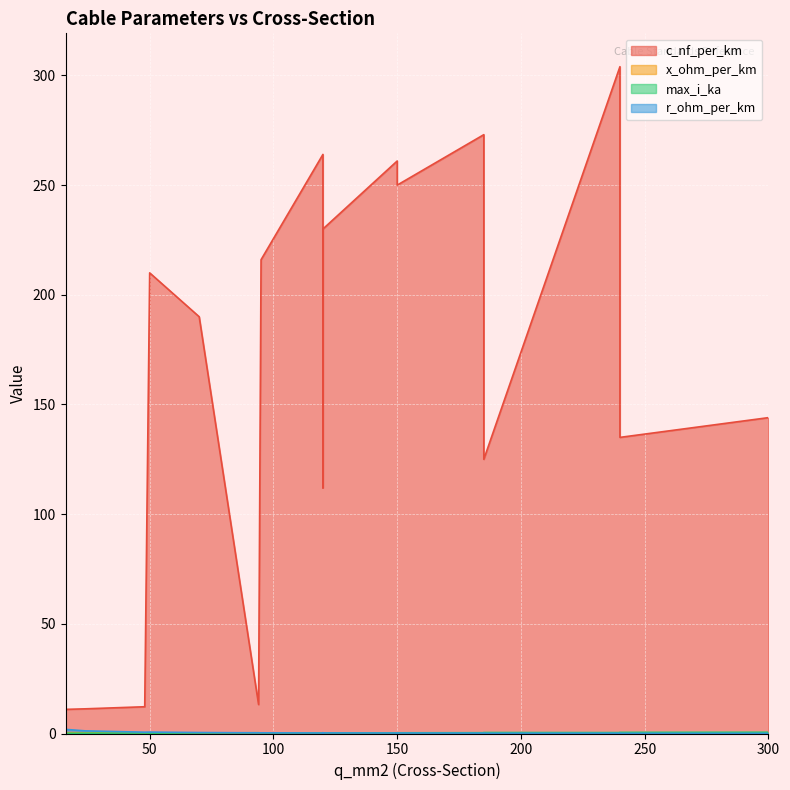

Between 70 and 120, which is larger?

120